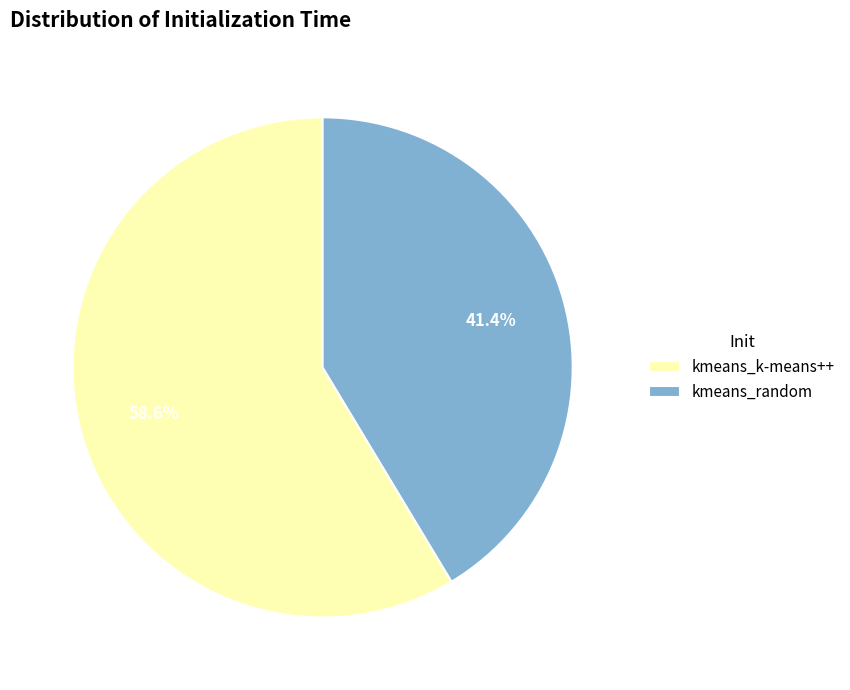

To the nearest percent, what is the average slice percentage?

50%